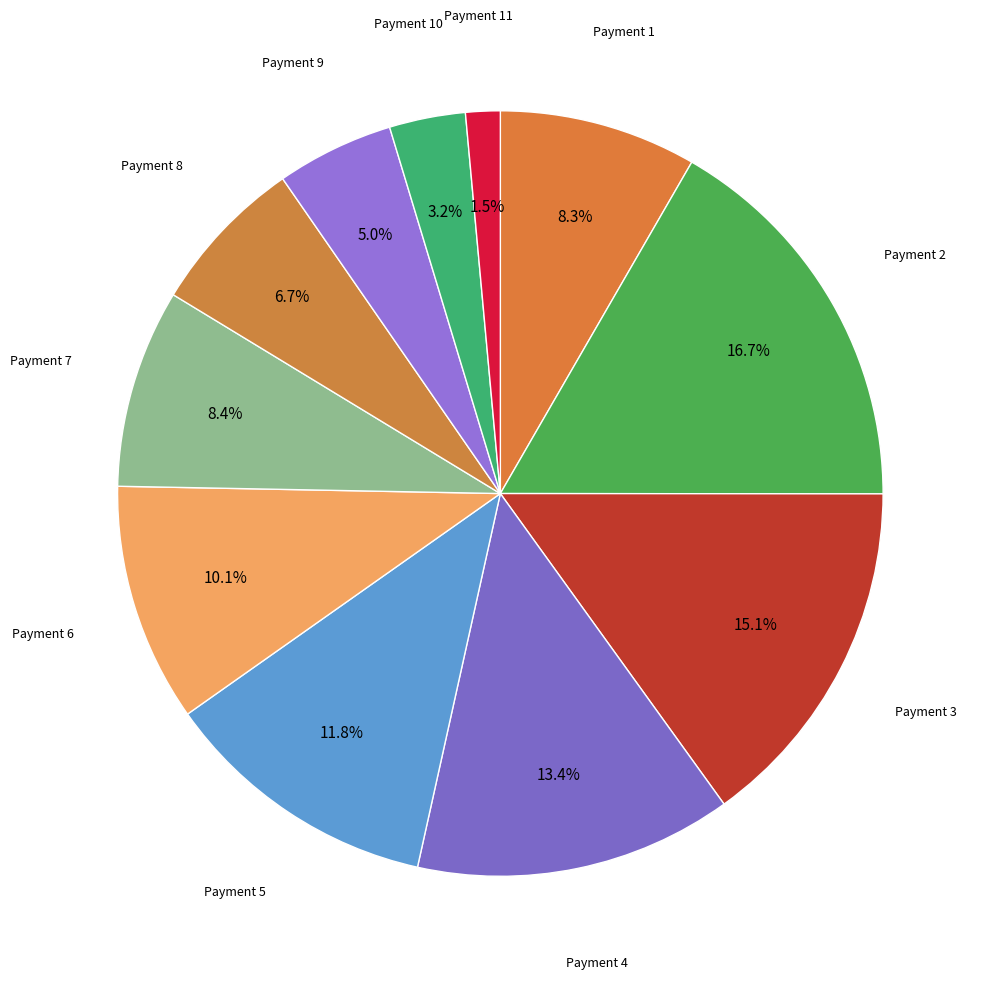

What is the largest slice in the pie chart?

Payment 2